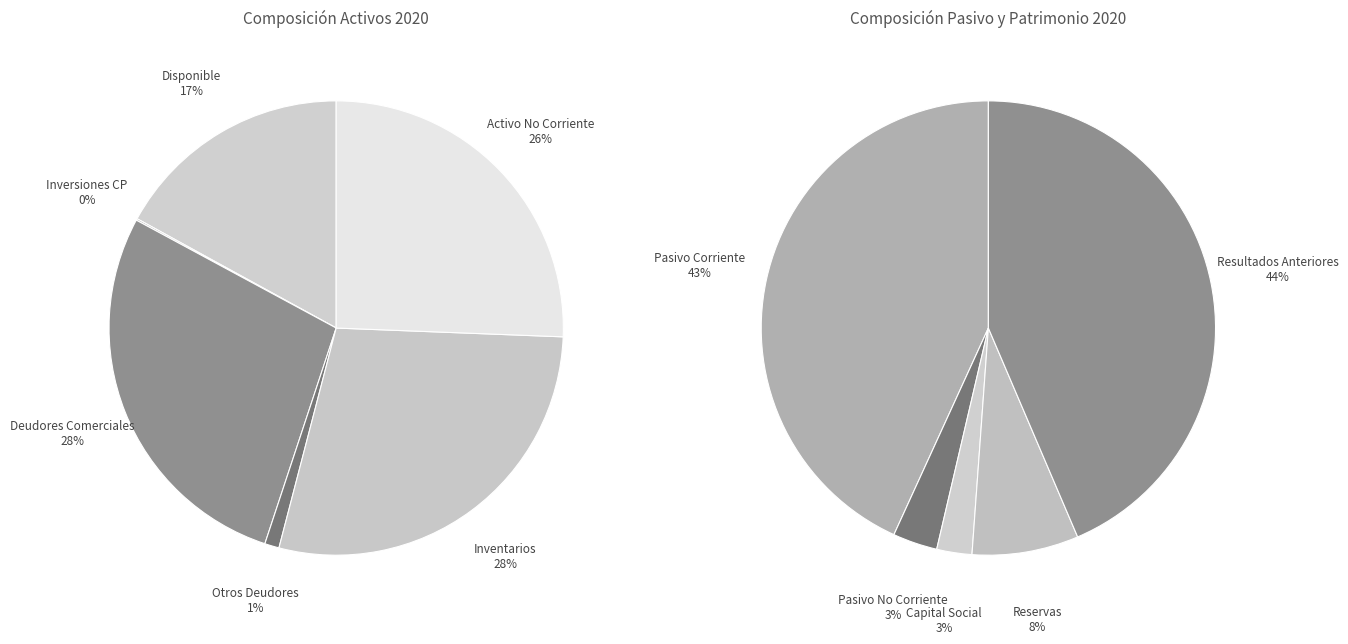

Is there any slice that represents more than half of the pie?

No